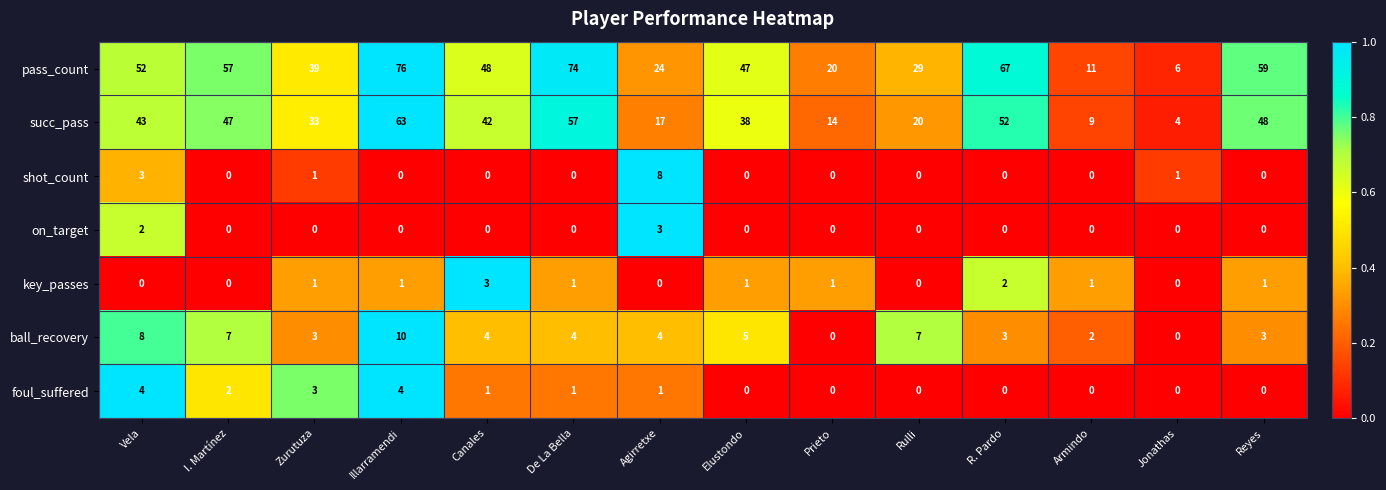

The ball_recovery series shows 4 at Canales. True or false?

True